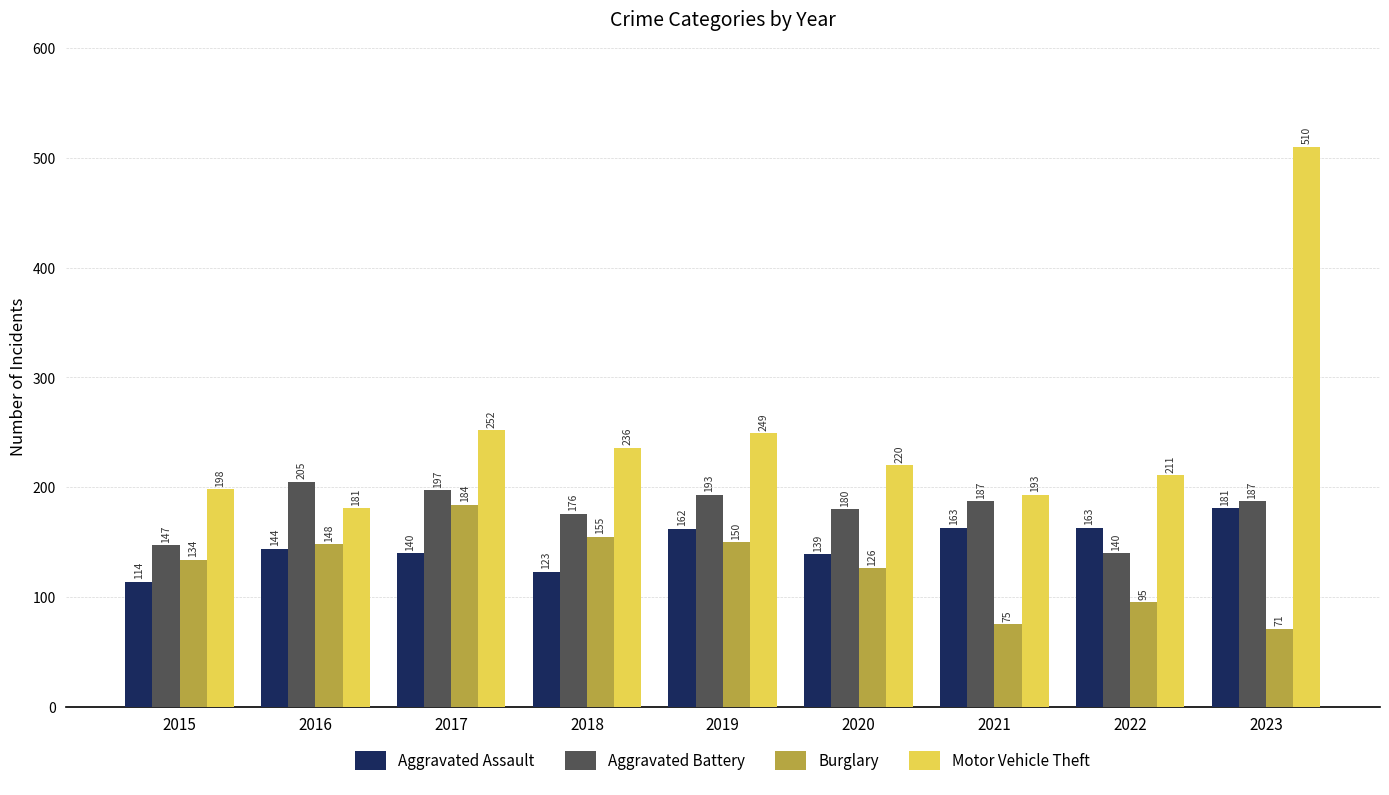

Reading right to left, list all the values displayed in this chart.

Aggravated Assault: 181	163	163	139	162	123	140	144	114
Aggravated Battery: 187	140	187	180	193	176	197	205	147
Burglary: 71	95	75	126	150	155	184	148	134
Motor Vehicle Theft: 510	211	193	220	249	236	252	181	198